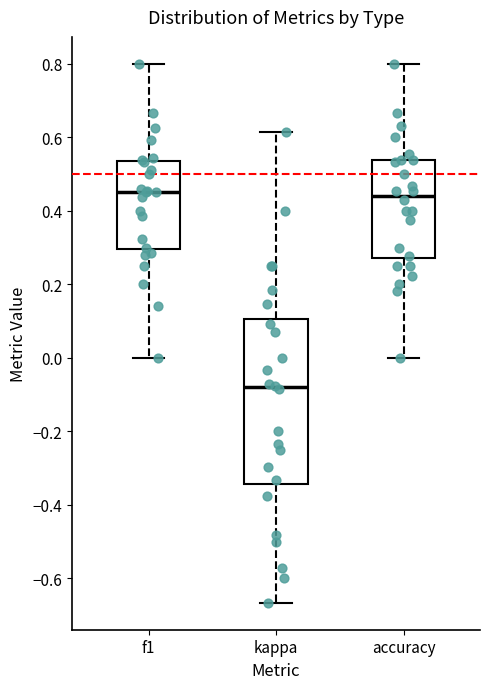

Where is the upper edge of the box for f1 on the y-axis? The values are not printed on the chart, so give them approximately, as read against the axis.

0.54